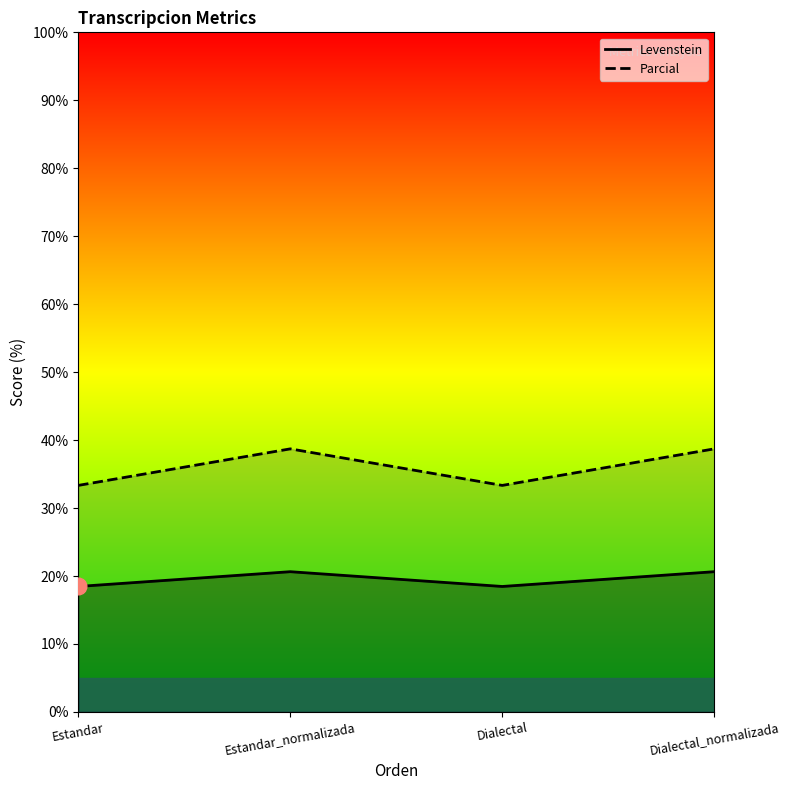

True or false: Levenstein and Parcial cross at least once.

False